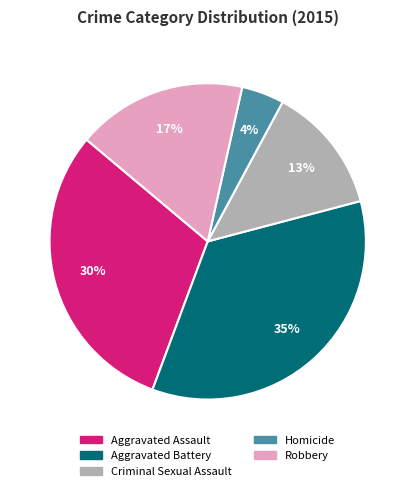

Is there any slice that represents more than half of the pie?

No